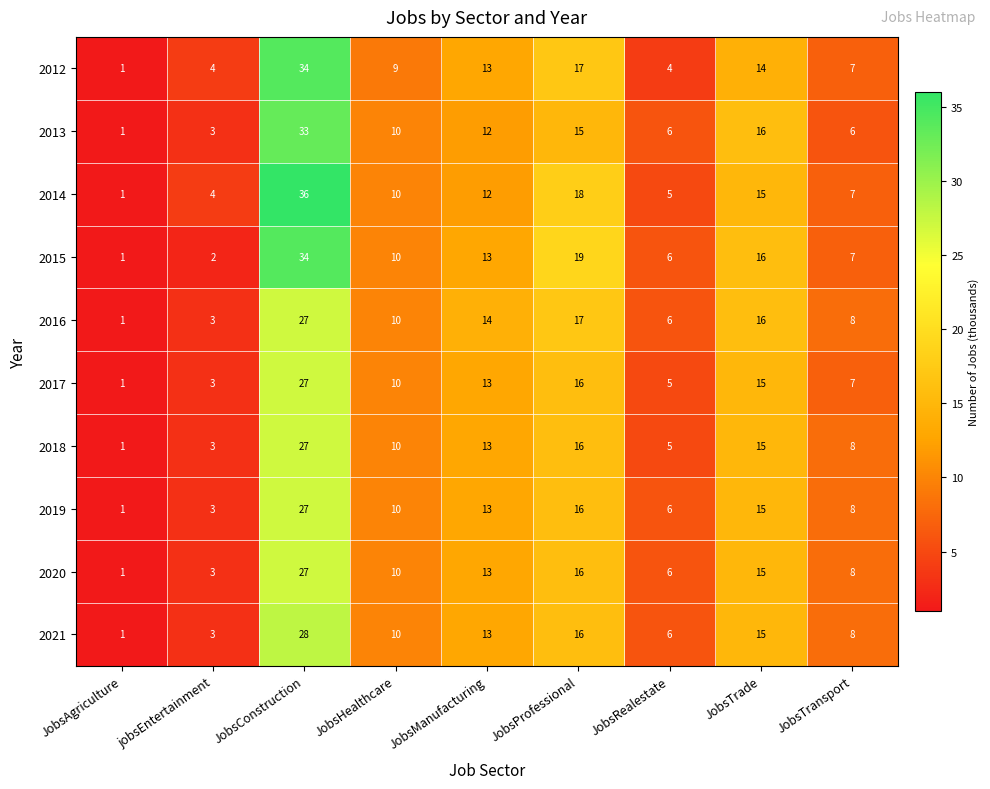

Which series has the largest range (max minus min)?

2014